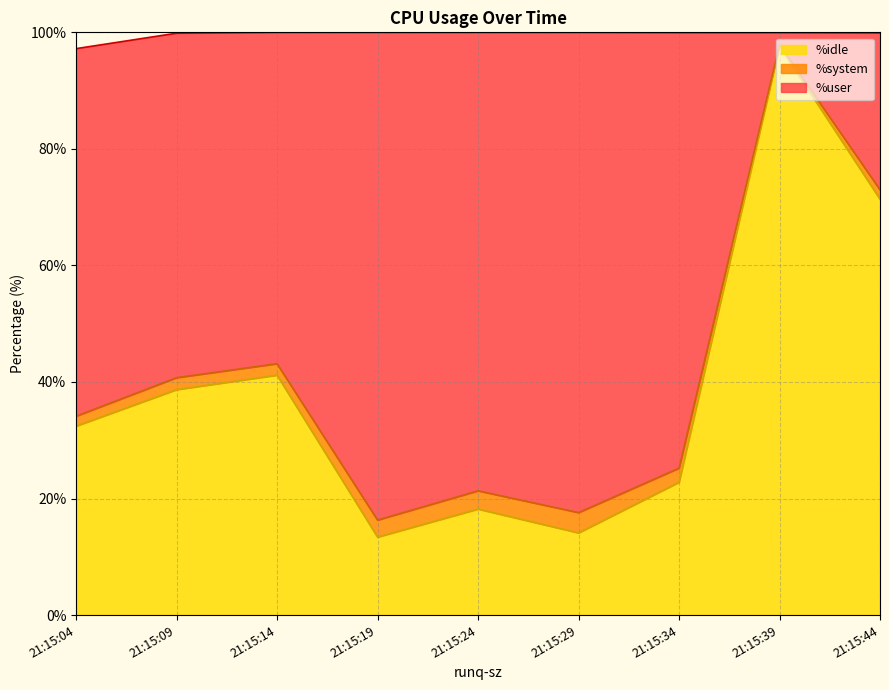

What is the lowest value of the %idle series?

13.4